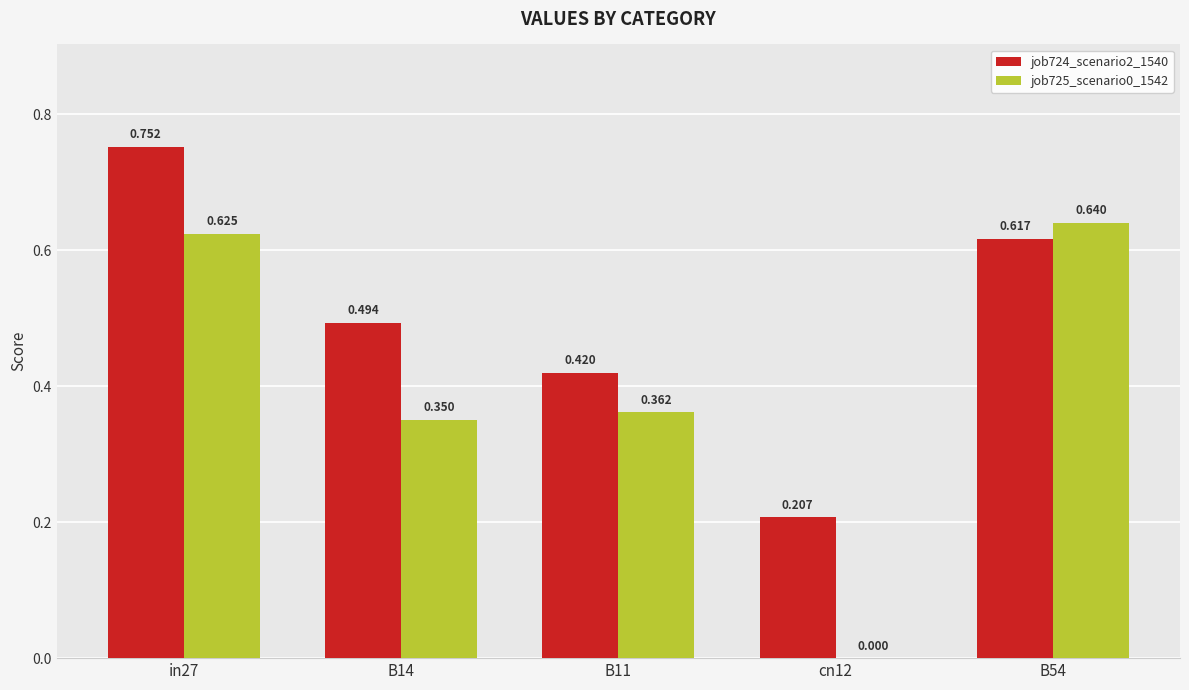

Is the value of job724_scenario2_1540 at in27 greater than the value of job725_scenario0_1542 at B14?

Yes